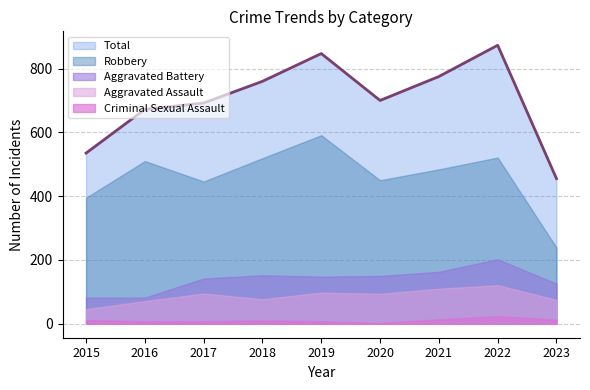

What is the value of the Criminal Sexual Assault point at the 8th from the left?

24